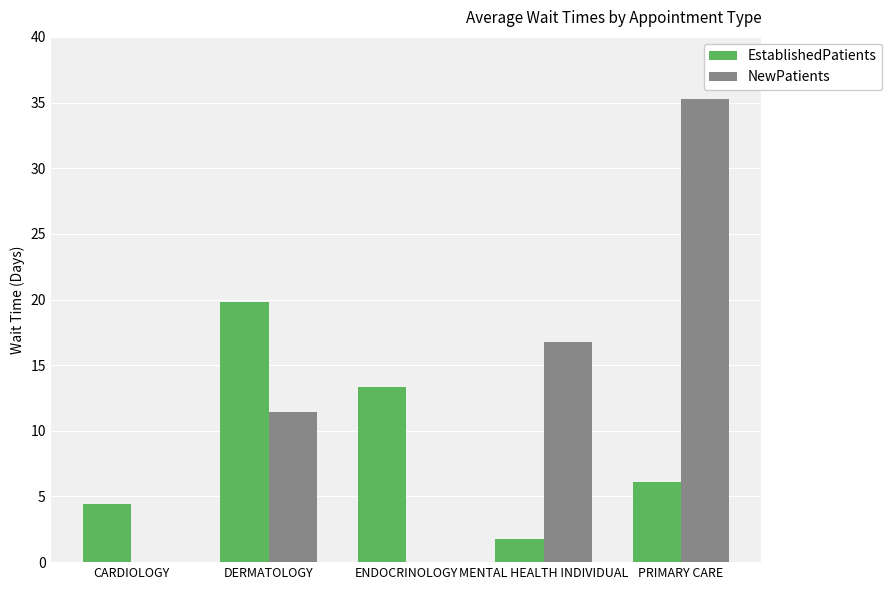

How many data points in NewPatients are above 11?

3